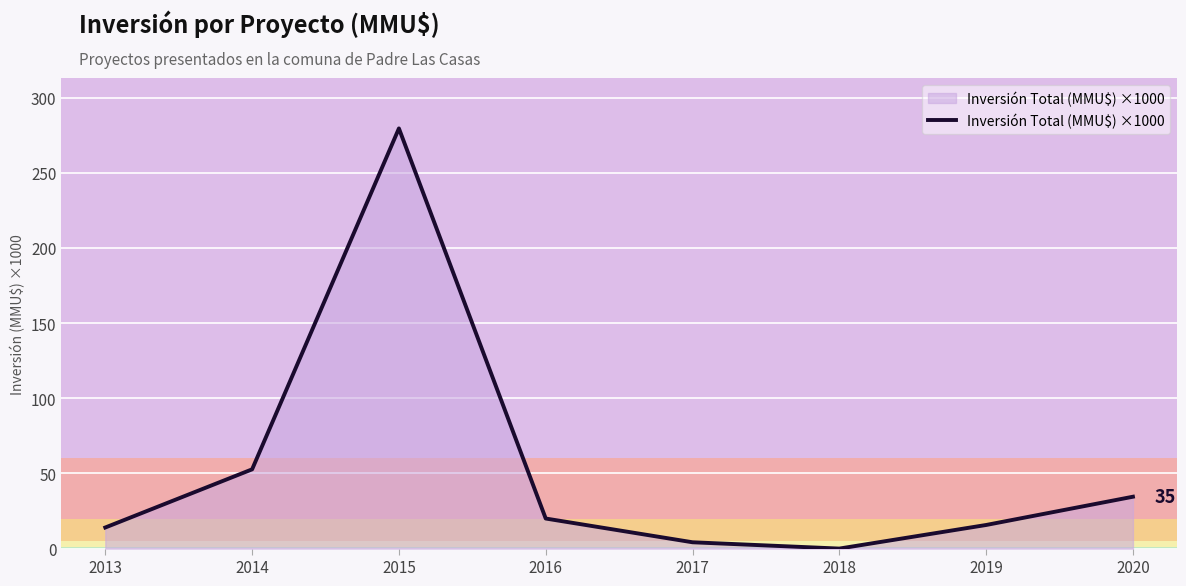

True or false: there are more than 2 points higher than both neighbors.

False